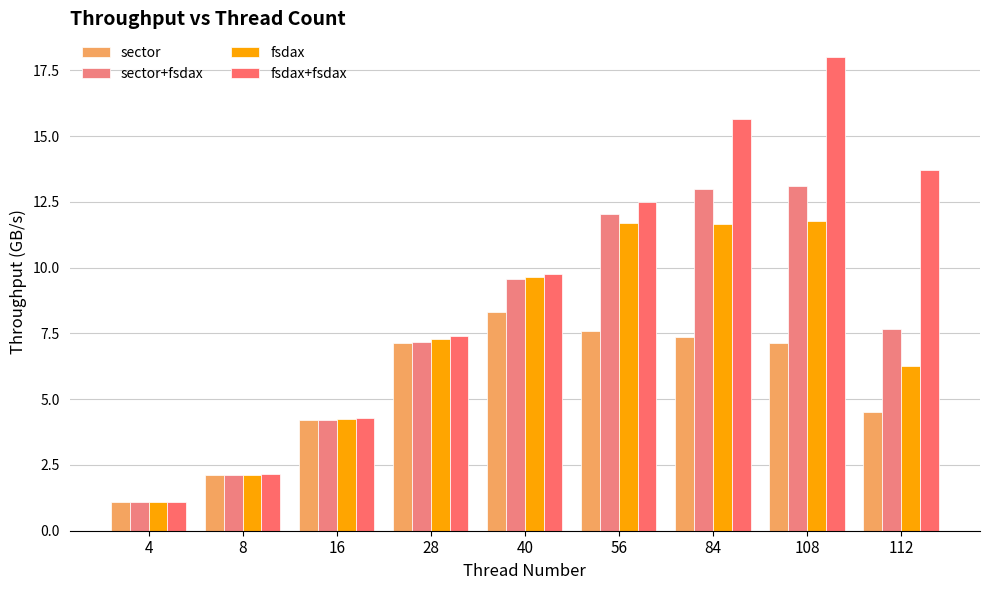

Does the chart contain any negative values?

No